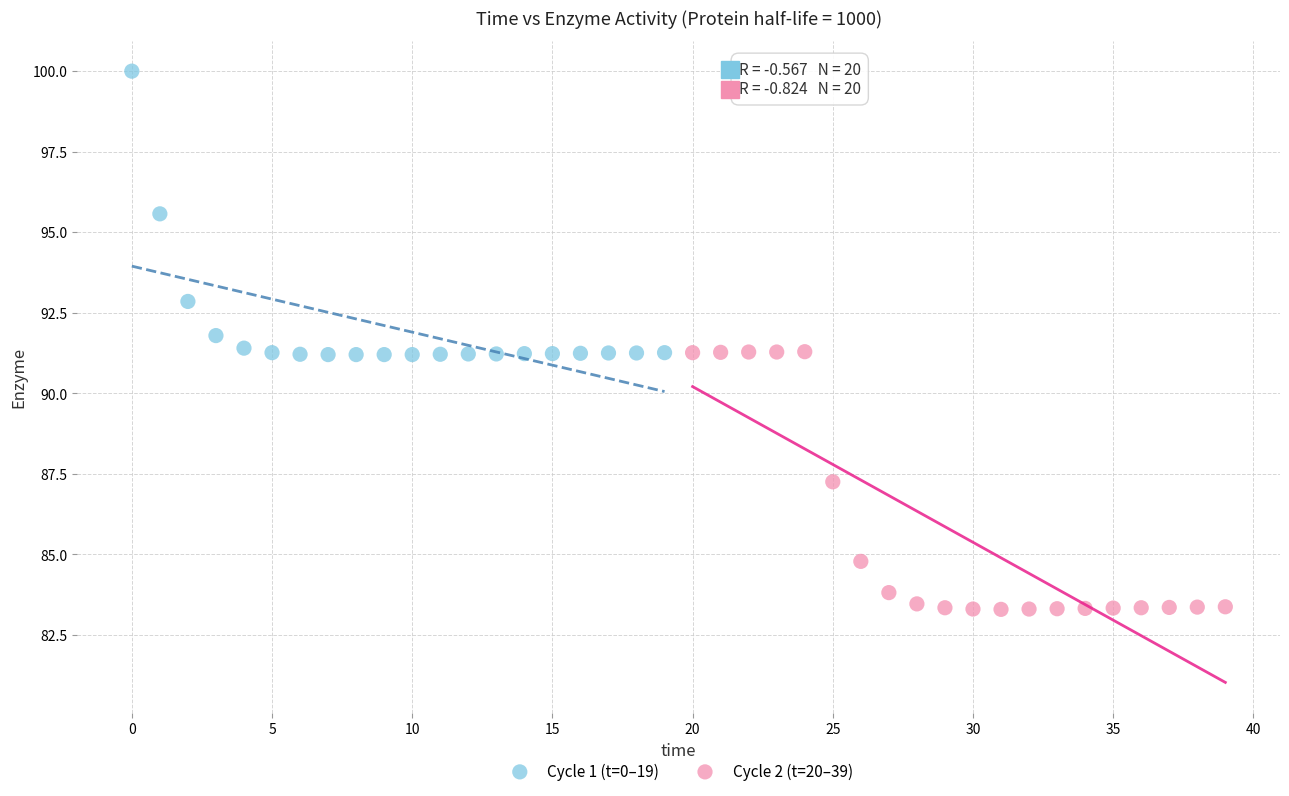

What are all the series names shown in the legend?

Cycle 1 (t=0–19), Cycle 2 (t=20–39)